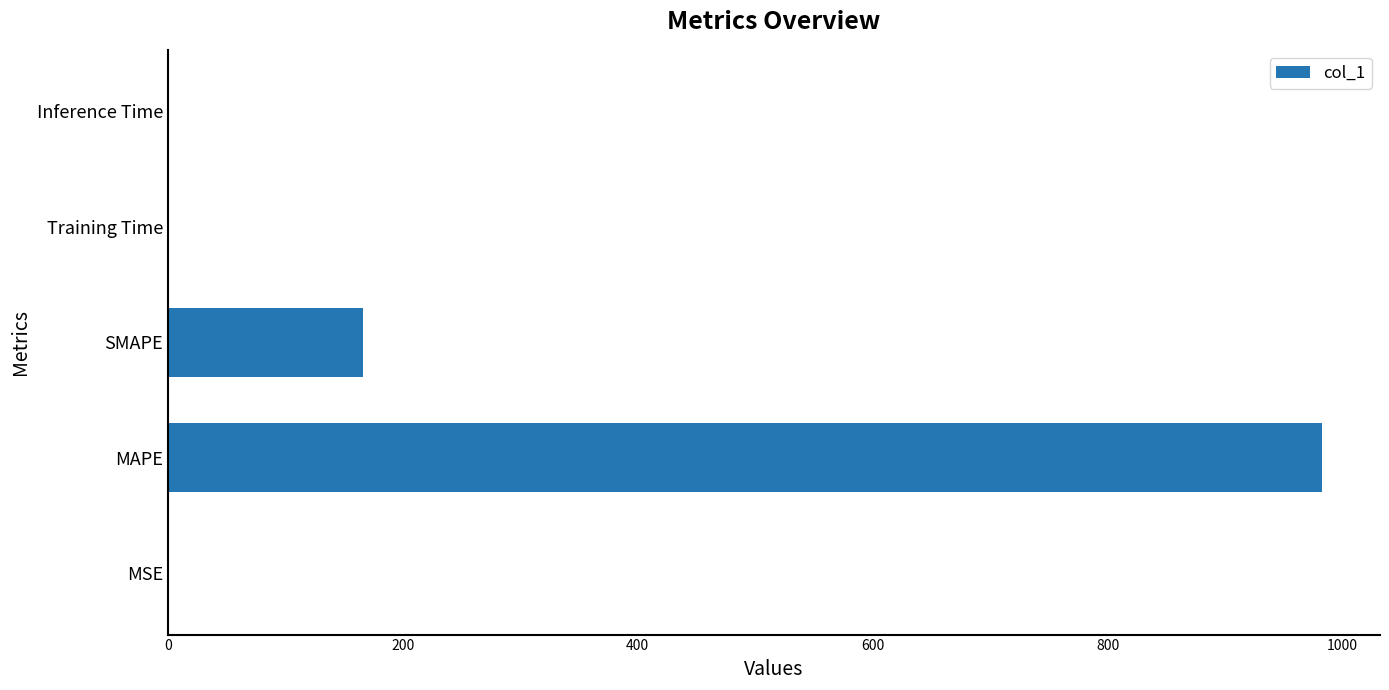

Where is the data nearest to the value 491?

SMAPE